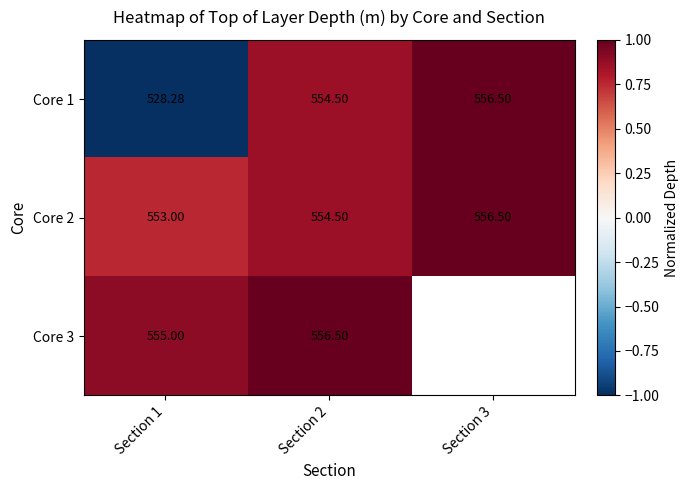

Is the value of Core 1 at Section 2 greater than the value of Core 3 at Section 1?

No